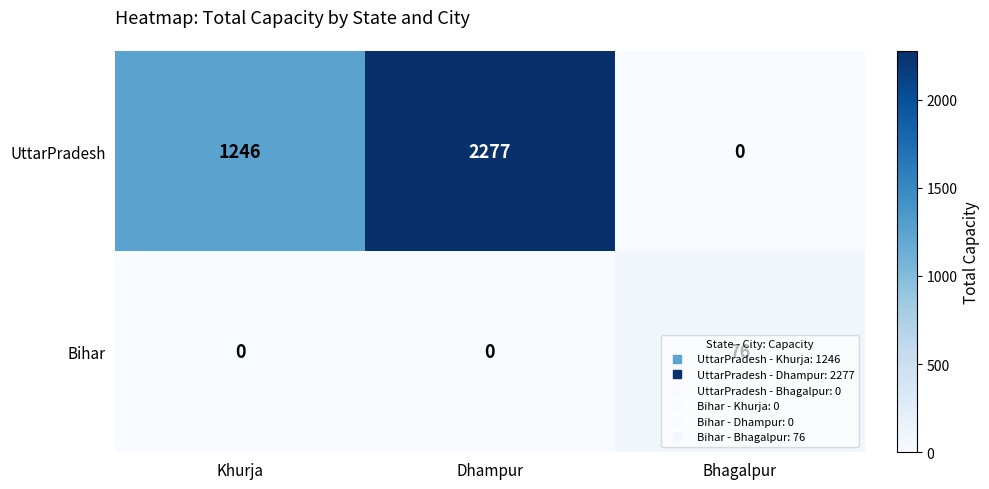

At which category is the sum across all series the highest?

Dhampur